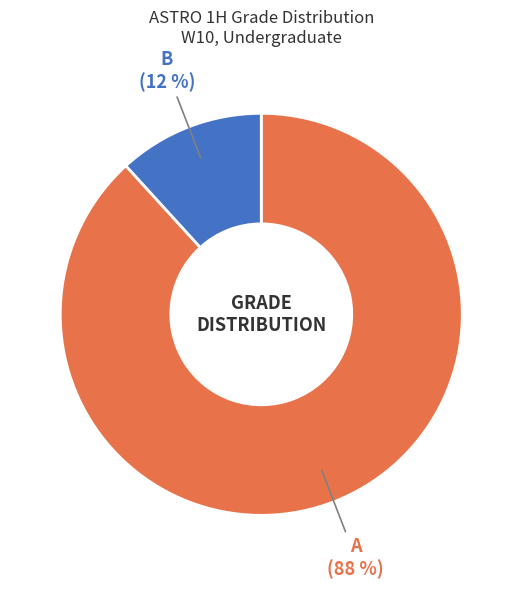

To the nearest percent, what is the difference between the largest and smallest slice percentages?

76%